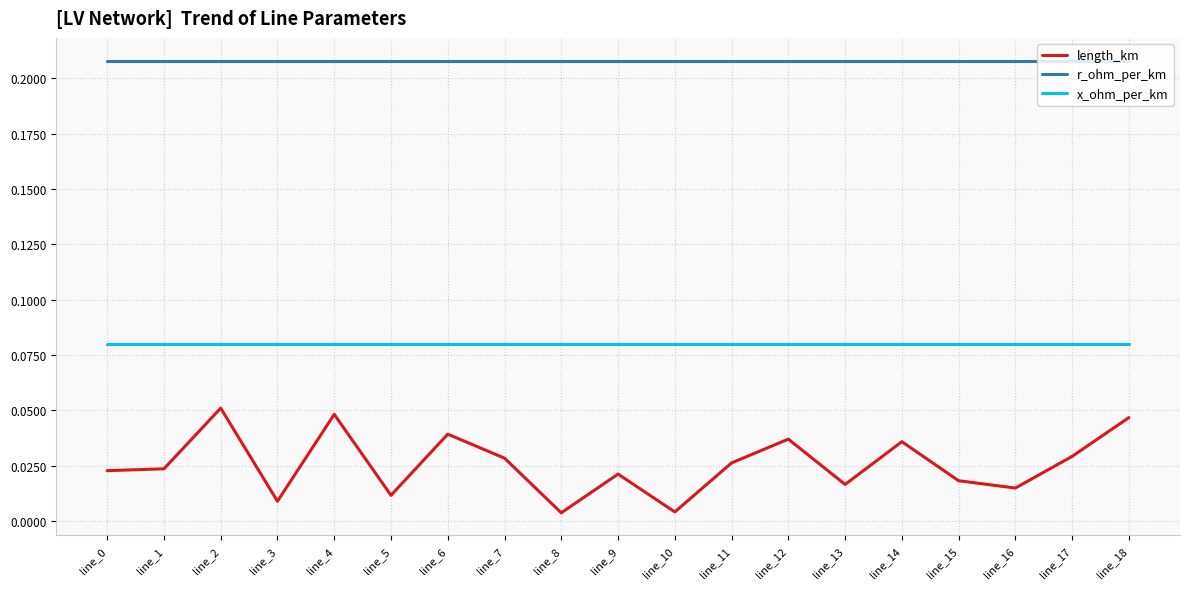

True or false: r_ohm_per_km has a value of 0.1 at line_13.

False